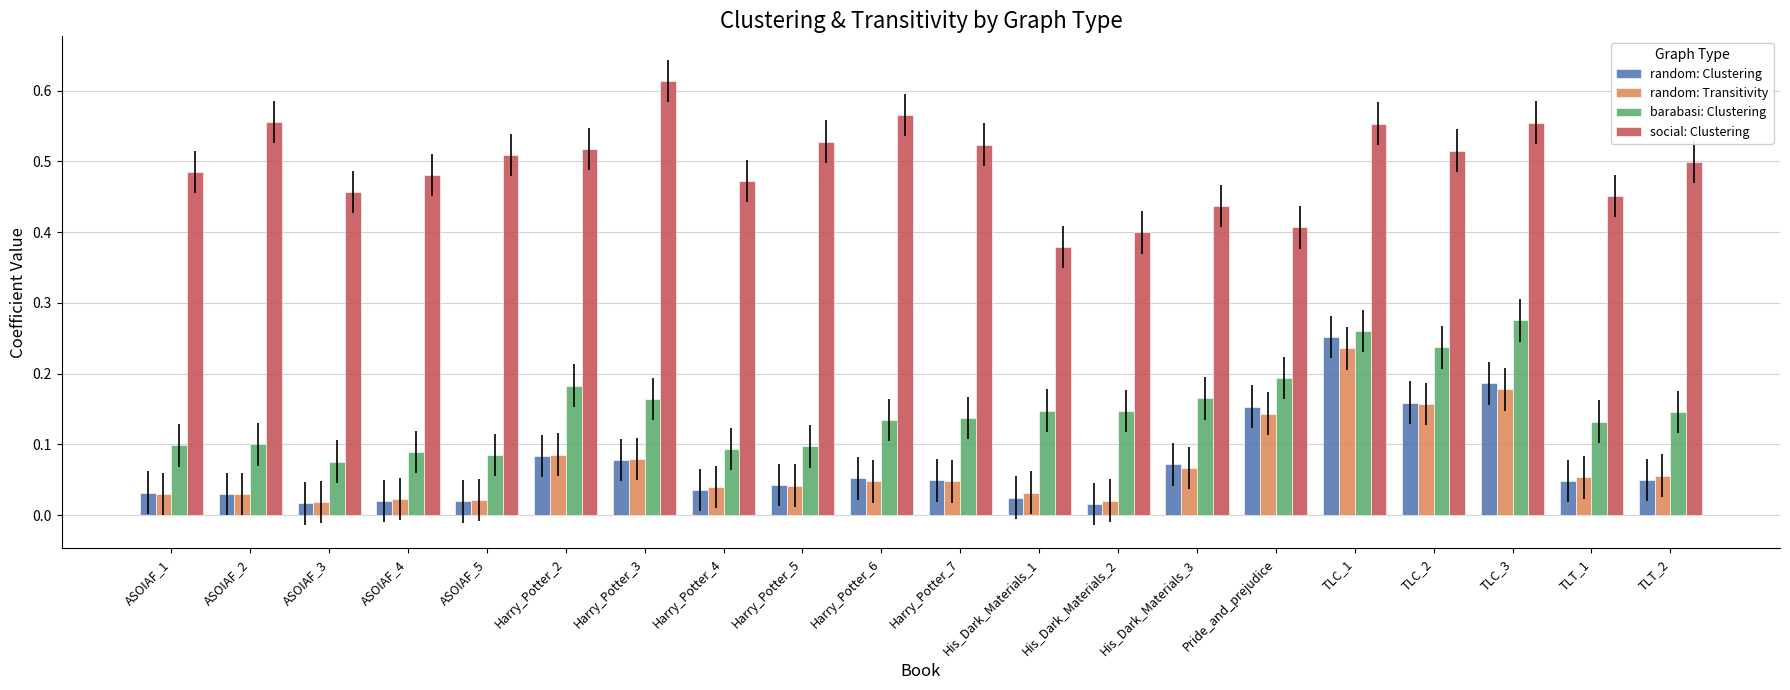

What is the sum of all random: Transitivity values?

1.4